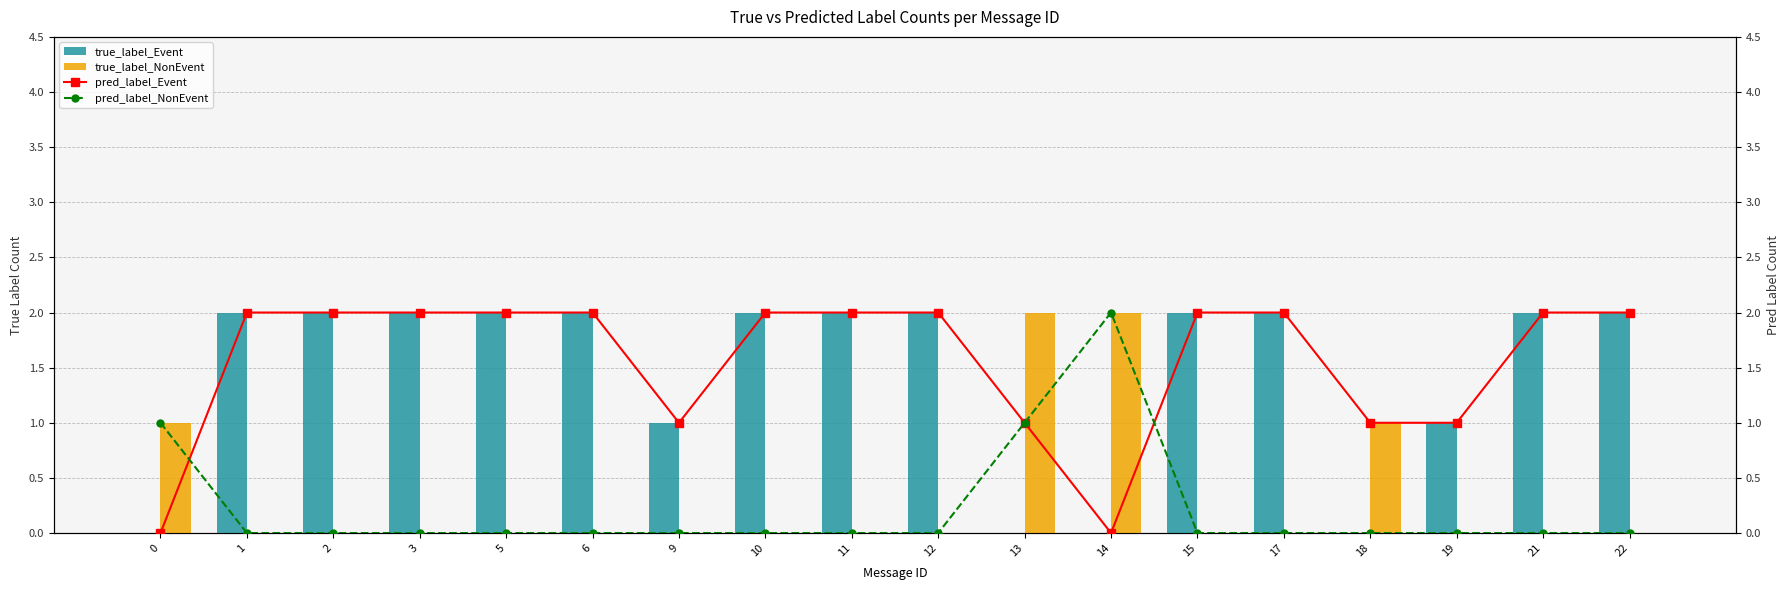

Which series has the largest total across all categories?

pred_label_Event